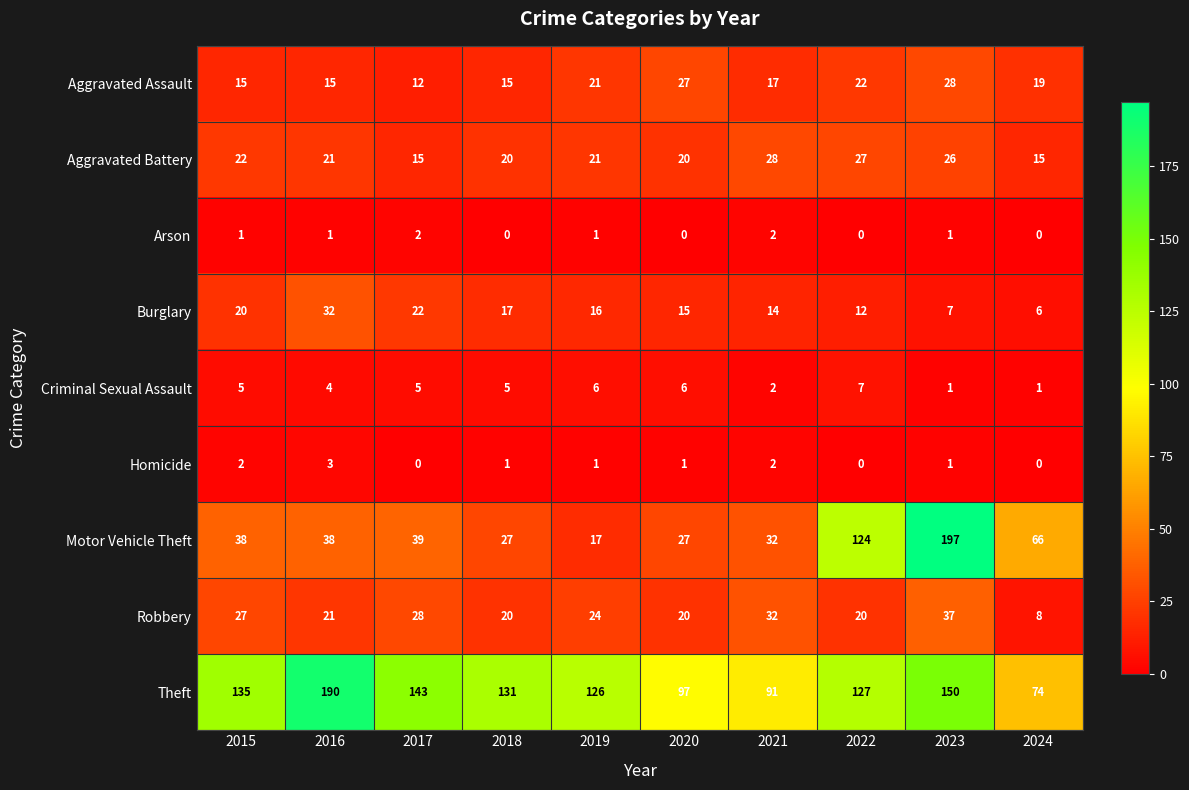

The Aggravated Battery series shows 33 at 2019. True or false?

False